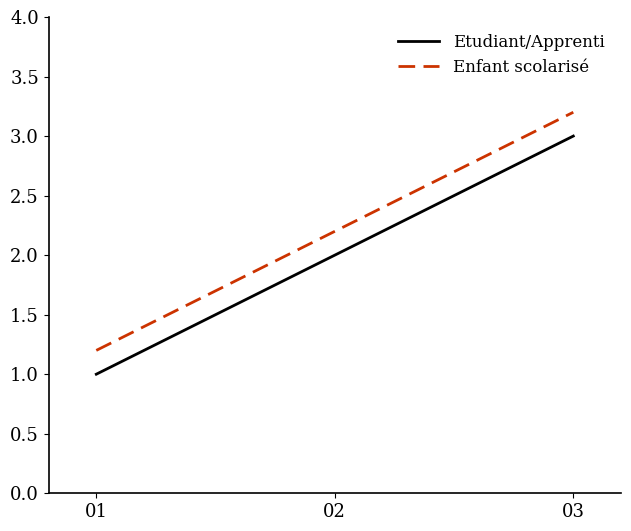

Does the chart have visible grid lines?

No